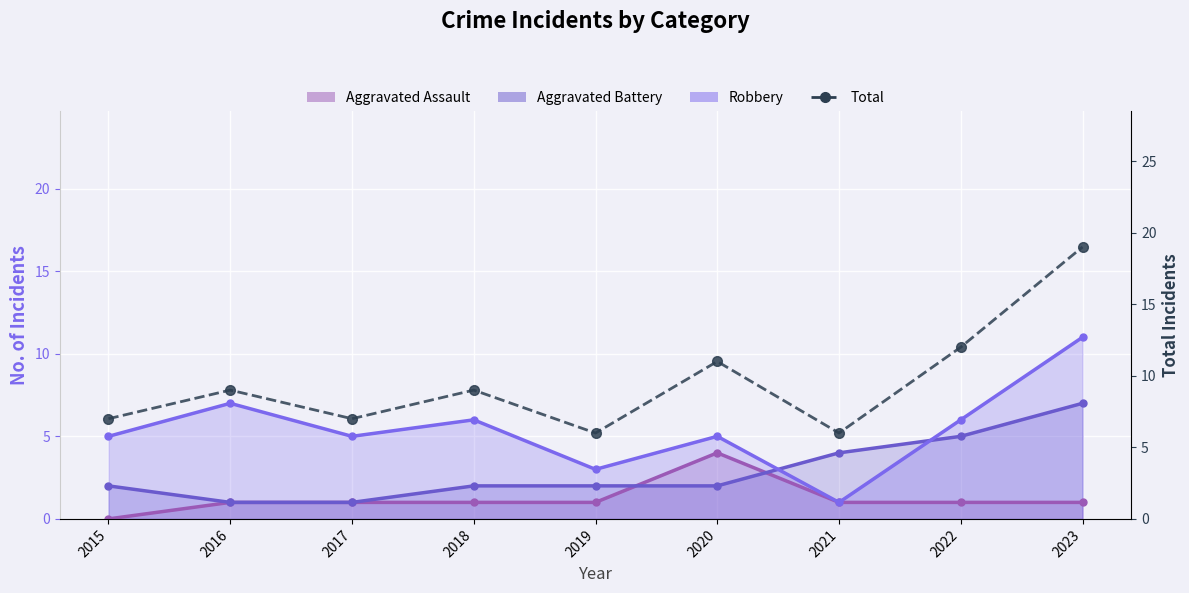

The value at 2020 is 11. True or false?

True